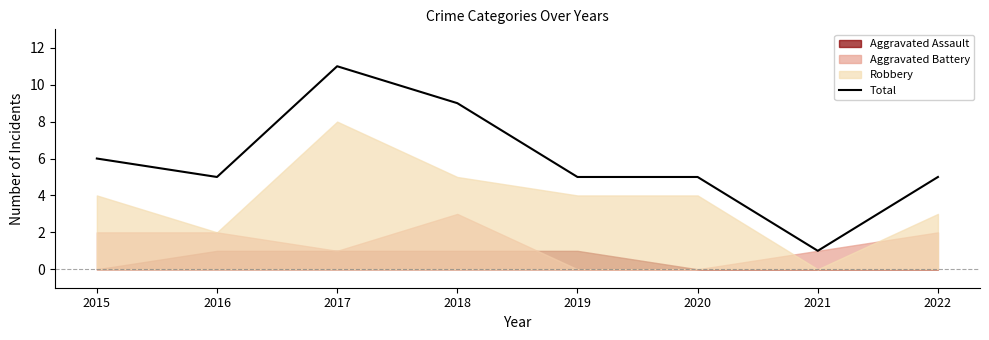

At which category does the chart reach its minimum across all series?

2021